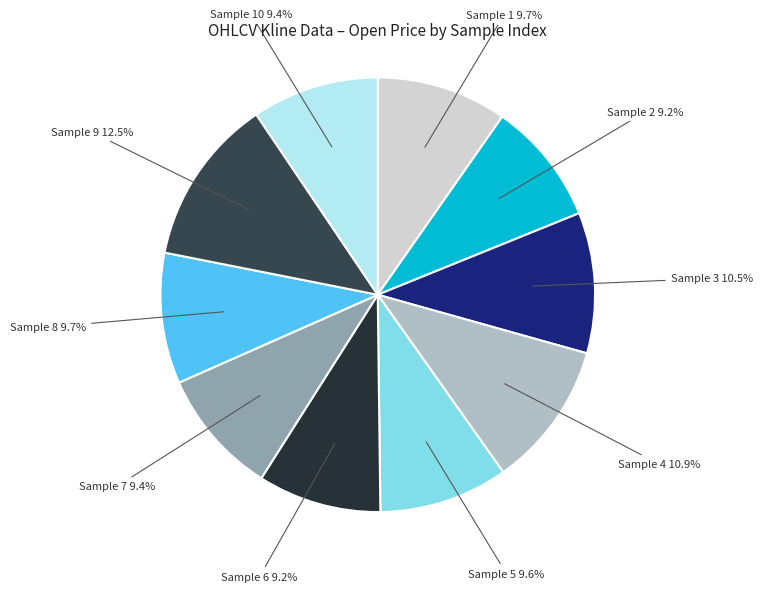

Is there a majority slice in this chart?

No